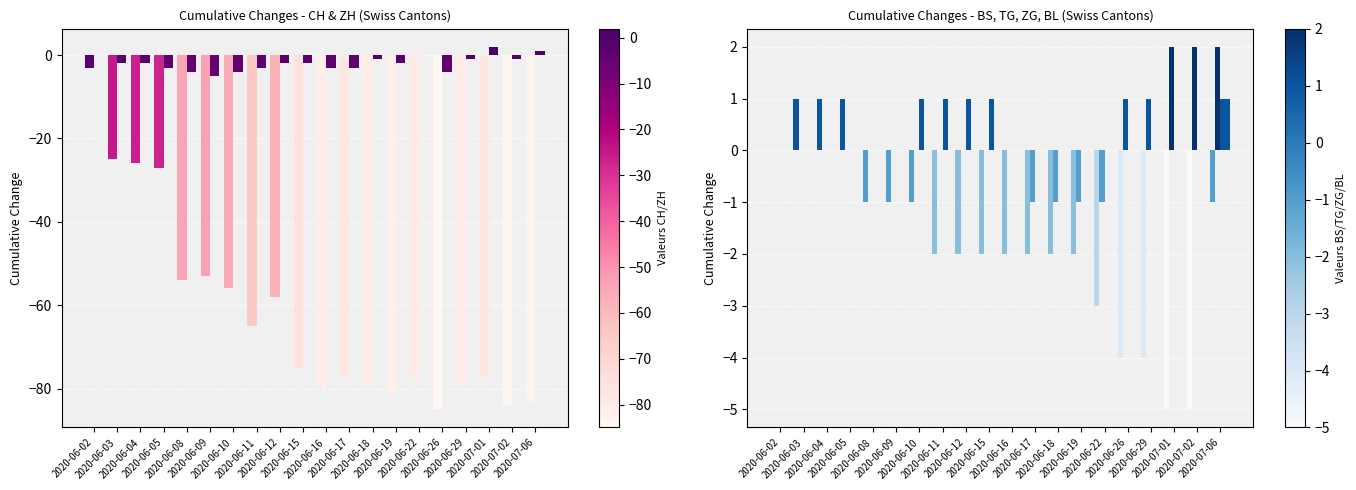

Which series has the largest range (max minus min)?

CH